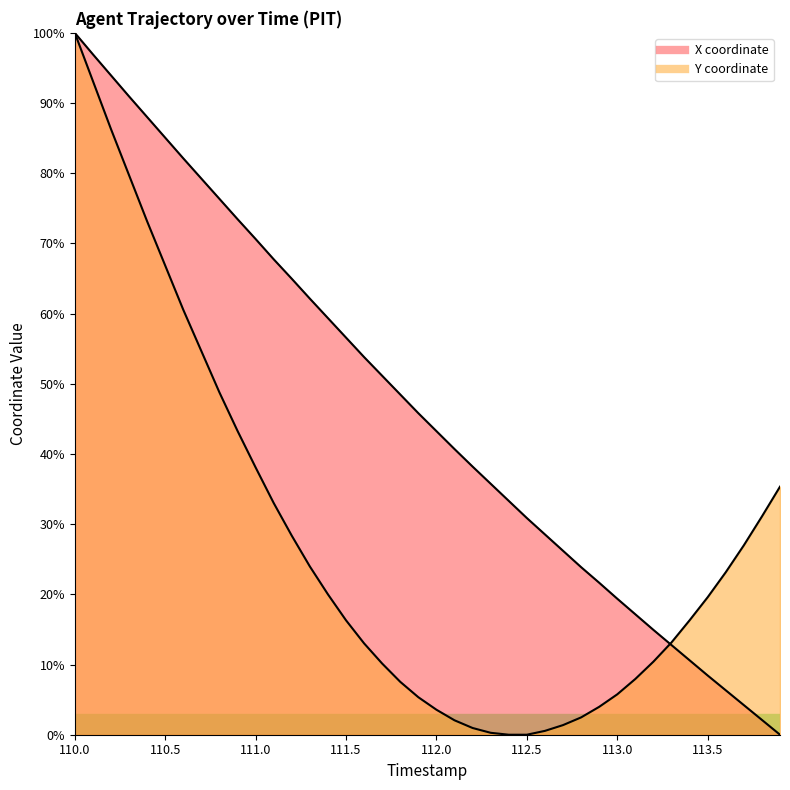

True or false: Y and X cross at least once.

True